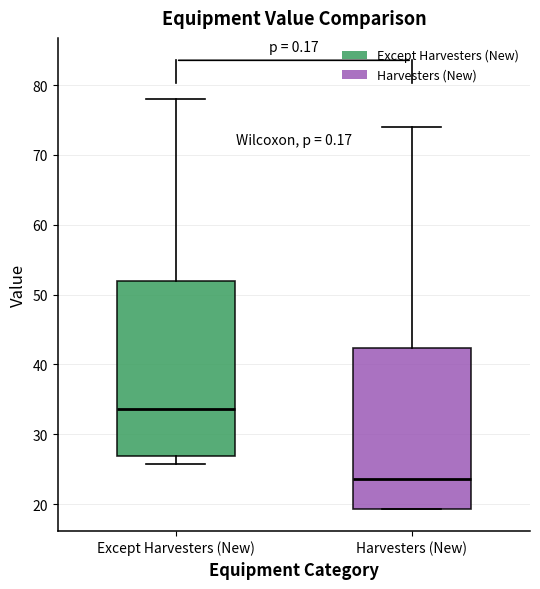

Where does the median line of the box for Harvesters (New) sit on the y-axis? The values are not printed on the chart, so give them approximately, as read against the axis.

24